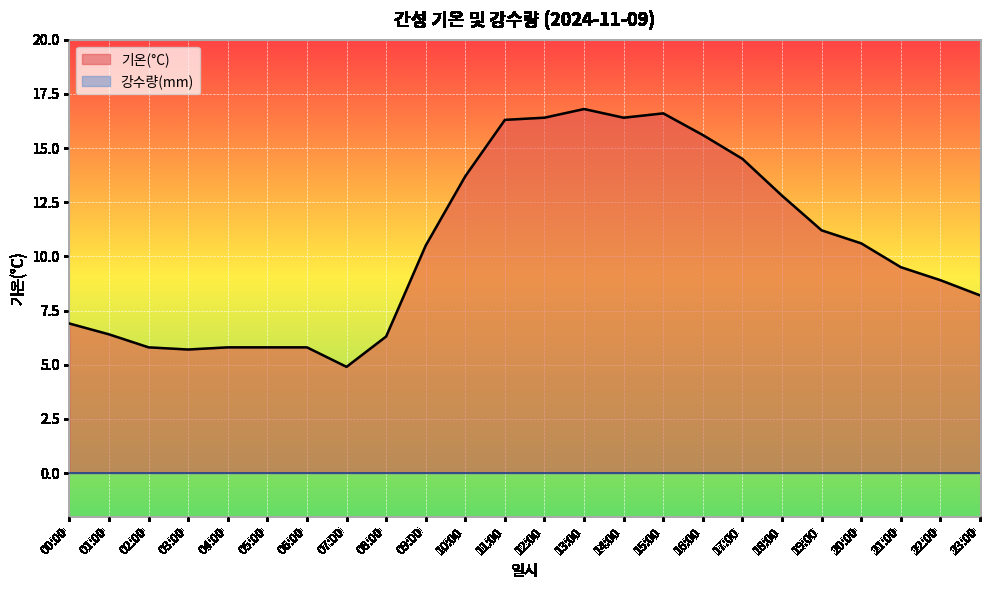

At which category does the chart reach its peak across all series?

13:00